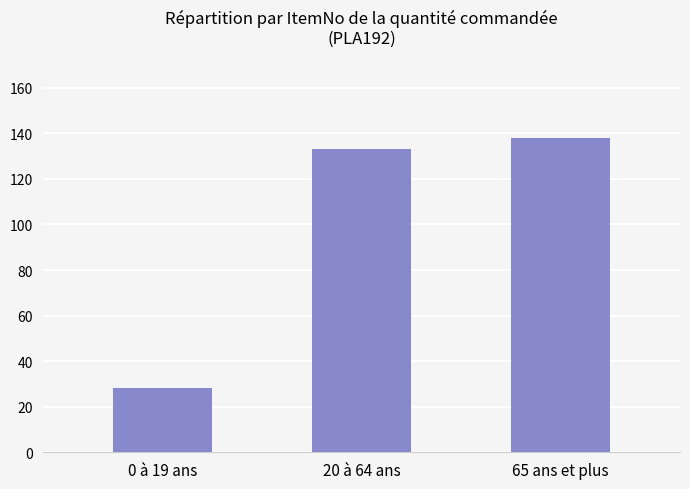

The value at 65 ans et plus is 230. True or false?

False